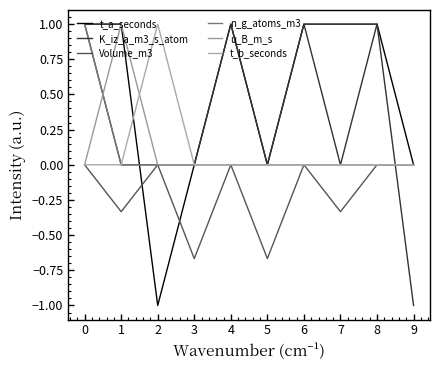

How many lines are shown in the chart?

6